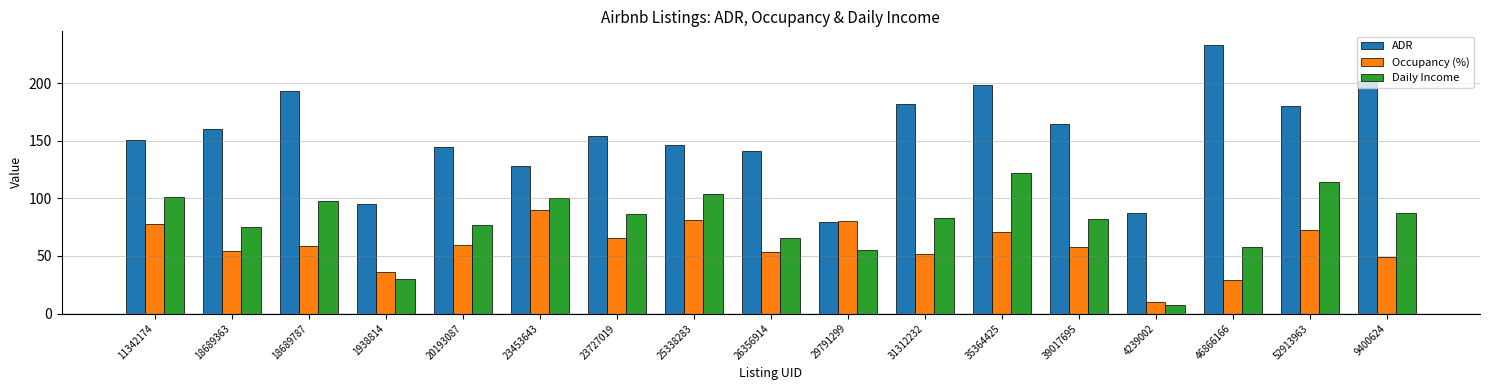

How many values in the Occupancy (%) series exceed 59?

9